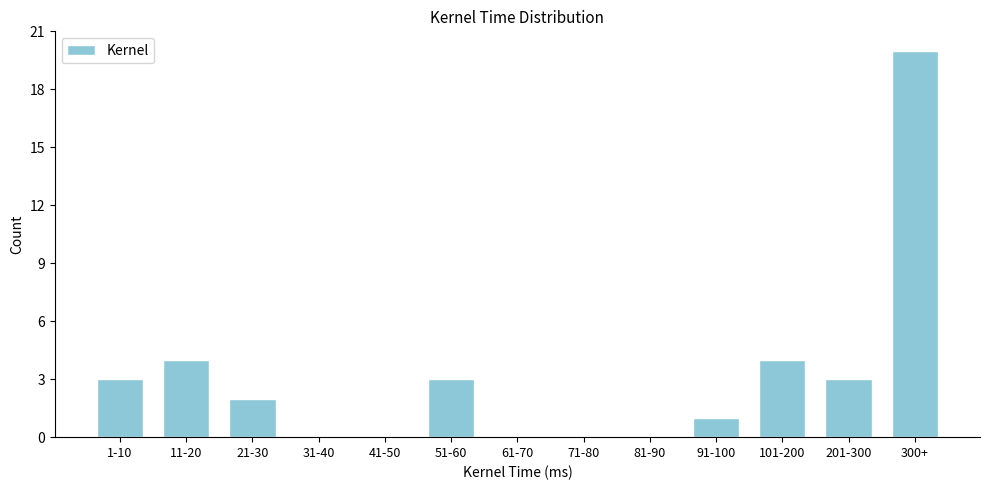

Reading left to right, list all the values displayed in this chart.

1-10=3	11-20=4	21-30=2	31-40=0	41-50=0	51-60=3	61-70=0	71-80=0	81-90=0	91-100=1	101-200=4	201-300=3	300+=20